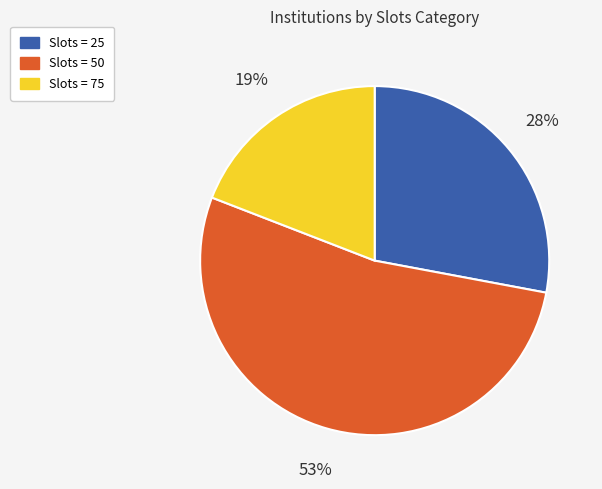

The Slots = 50 slice represents 53% of the pie. True or false?

True